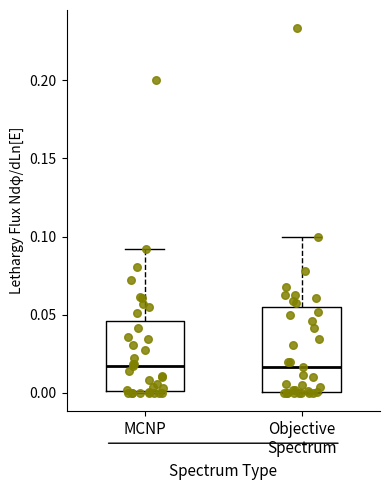

Where does the median line of the box for MCNP sit on the y-axis? The values are not printed on the chart, so give them approximately, as read against the axis.

0.015